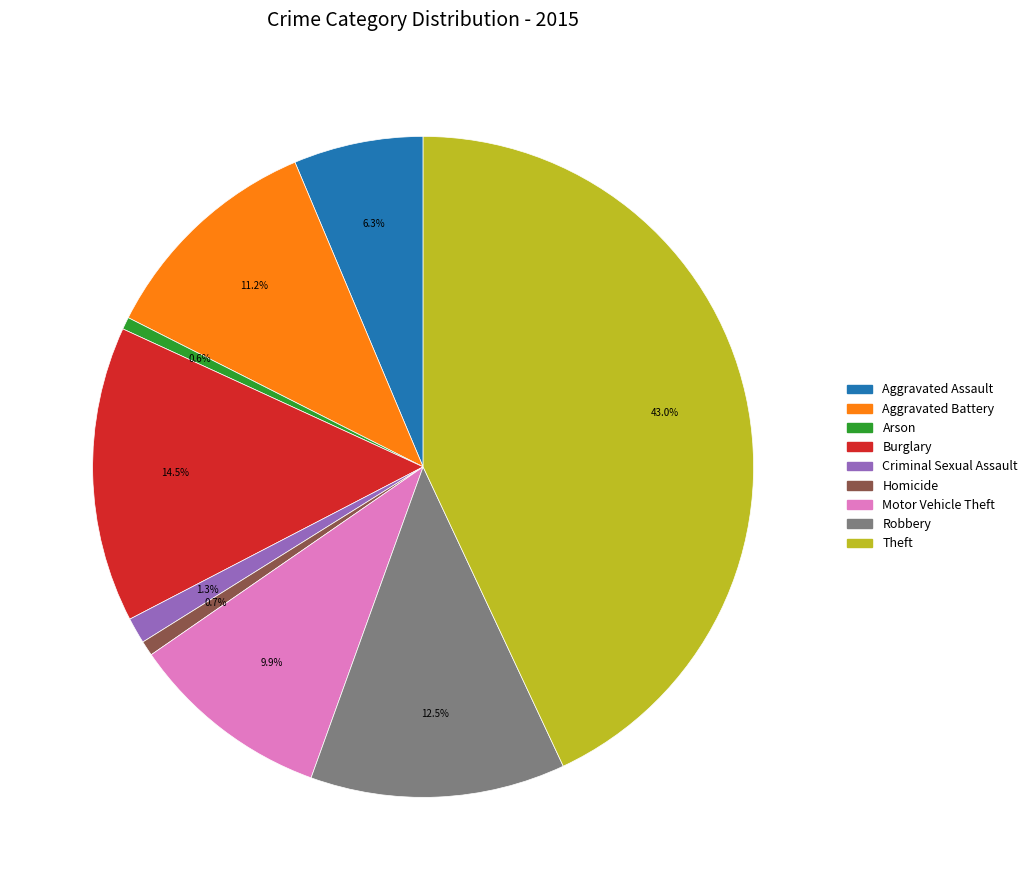

Is there any slice that represents more than half of the pie?

No